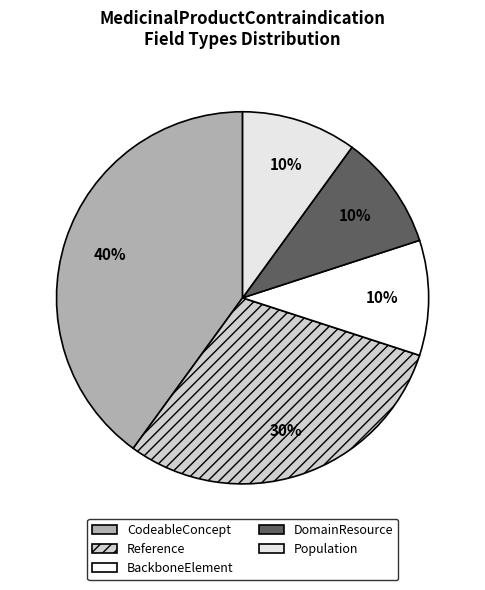

How many segments does this pie chart have?

5